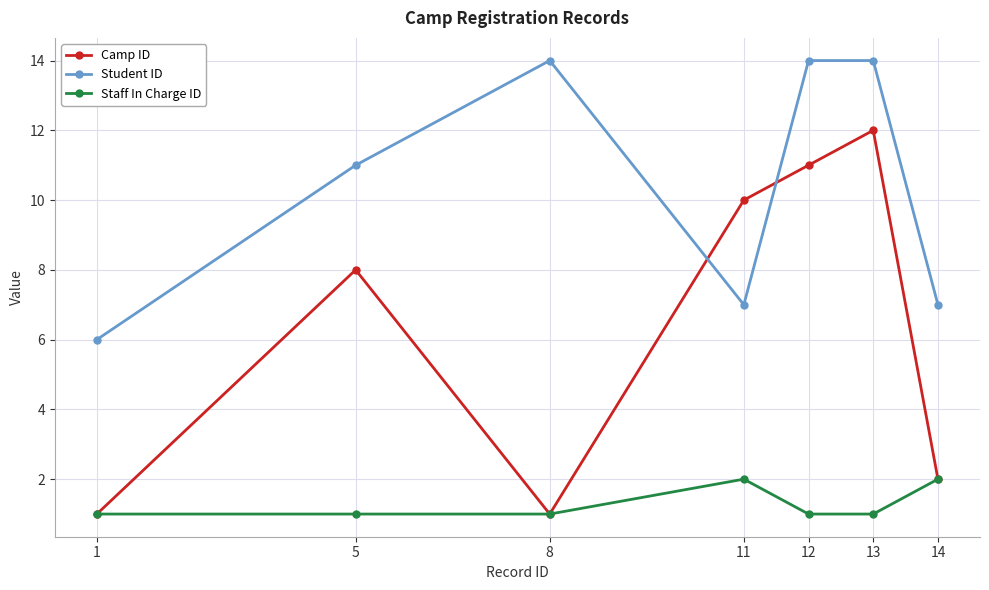

What is the spread (max minus min) of values at 5?

10